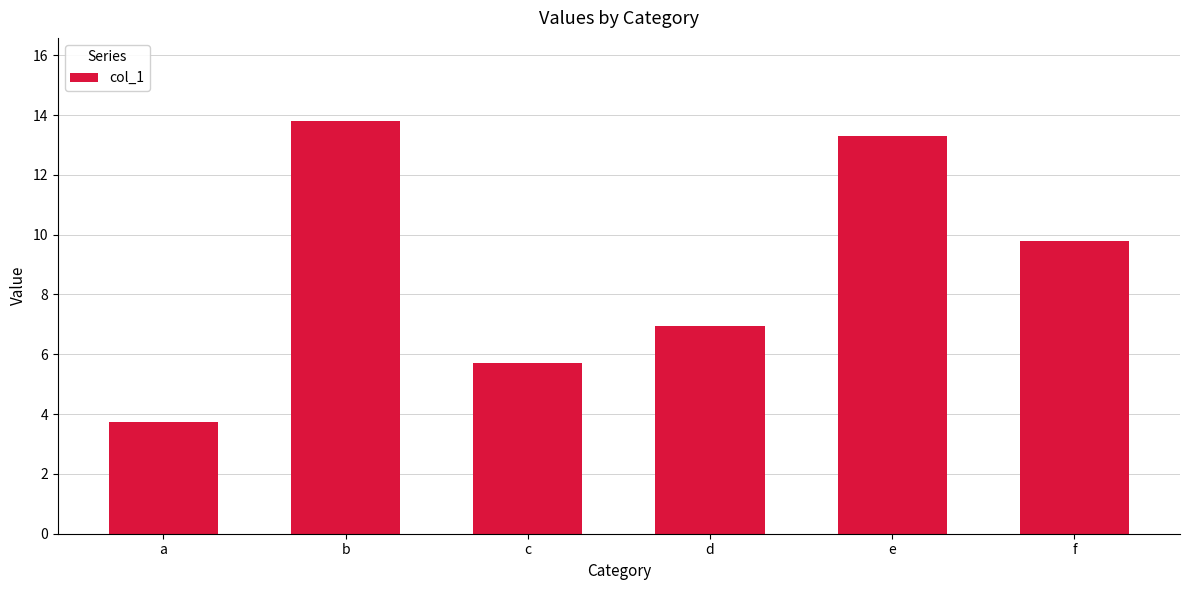

Which category has the highest value across all series?

b